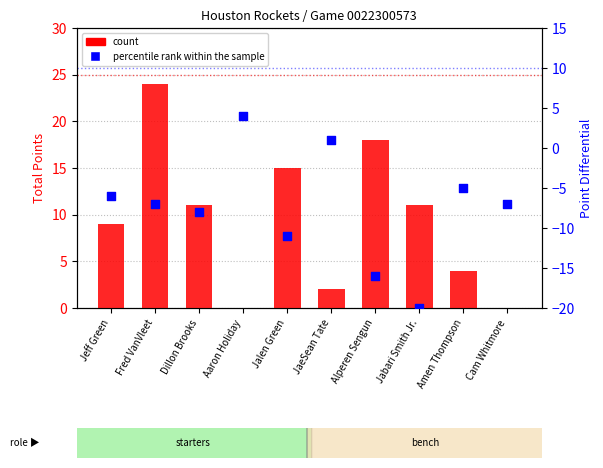

Which series has the widest spread of Y values?

count